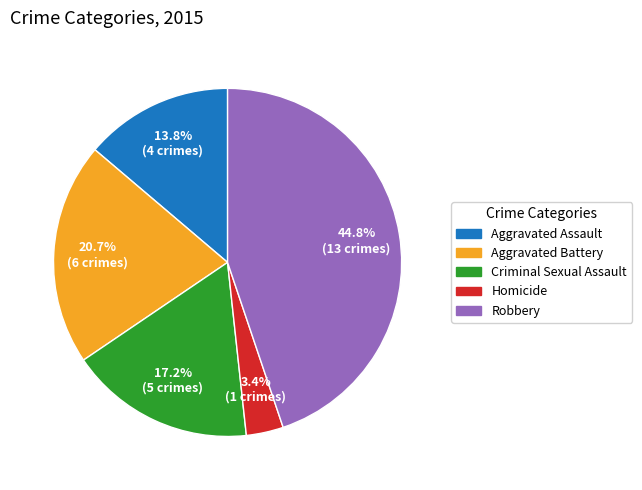

Count the number of slices in the pie.

5